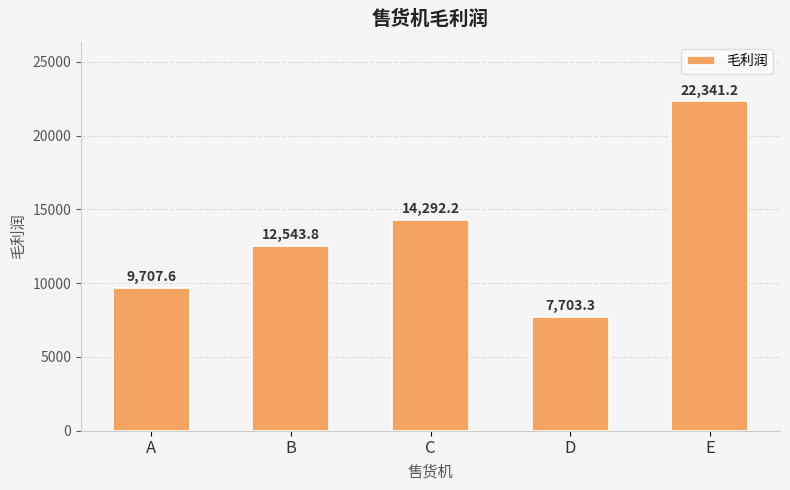

Where is the data nearest to the value 15022?

C